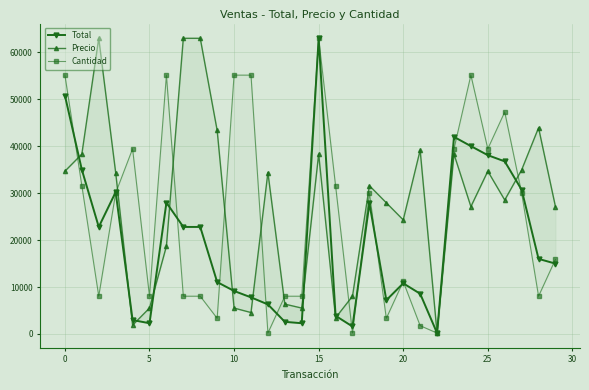

The value of Total at 12 is 2431.2. True or false?

False